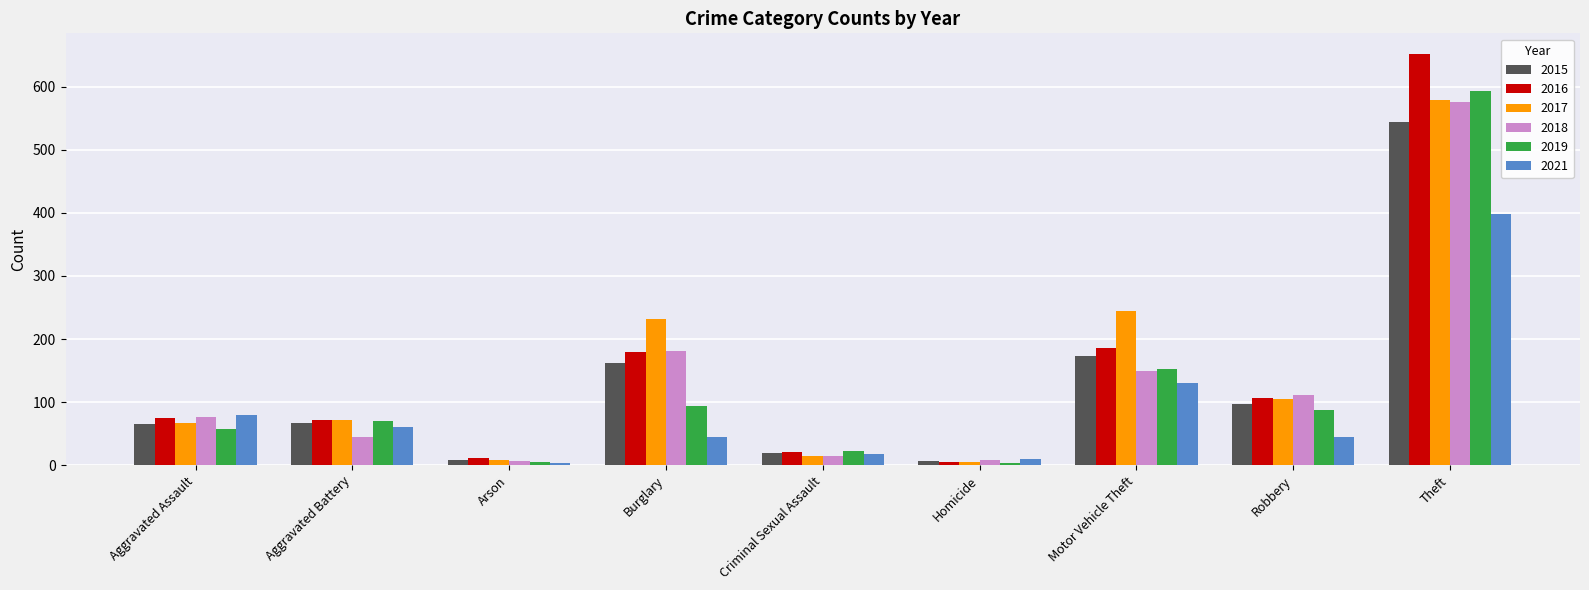

Which series has the largest range (max minus min)?

2016